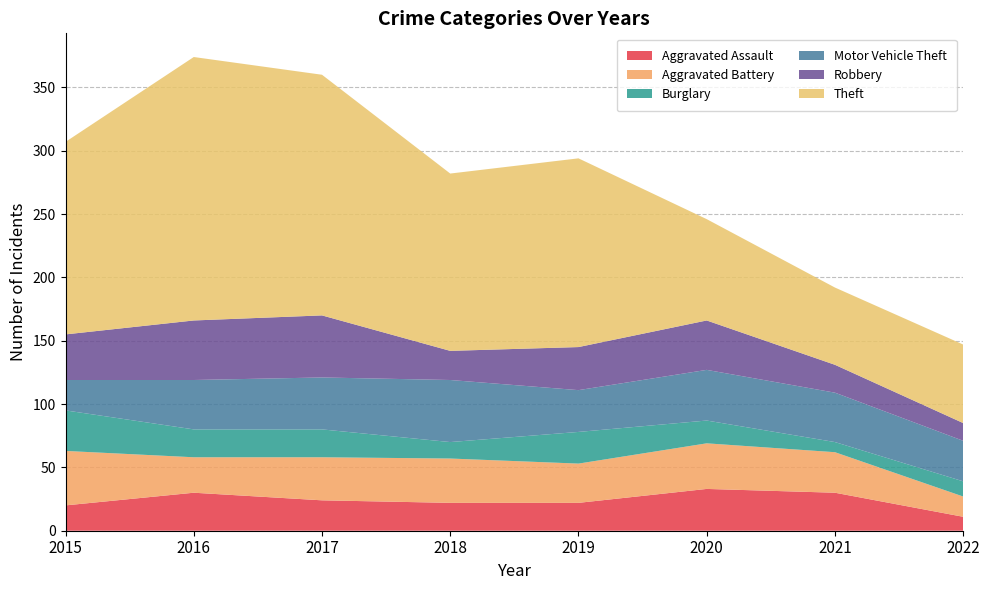

Reading left to right, what are all the values shown in this chart?

Aggravated Assault: 2015=20	2016=30	2017=24	2018=22	2019=22	2020=33	2021=30	2022=11
Aggravated Battery: 2015=43	2016=28	2017=34	2018=35	2019=31	2020=36	2021=32	2022=16
Burglary: 2015=32	2016=22	2017=22	2018=13	2019=25	2020=18	2021=8	2022=12
Motor Vehicle Theft: 2015=24	2016=39	2017=41	2018=49	2019=33	2020=40	2021=39	2022=32
Robbery: 2015=36	2016=47	2017=49	2018=23	2019=34	2020=39	2021=22	2022=14
Theft: 2015=152	2016=208	2017=190	2018=140	2019=149	2020=80	2021=61	2022=62